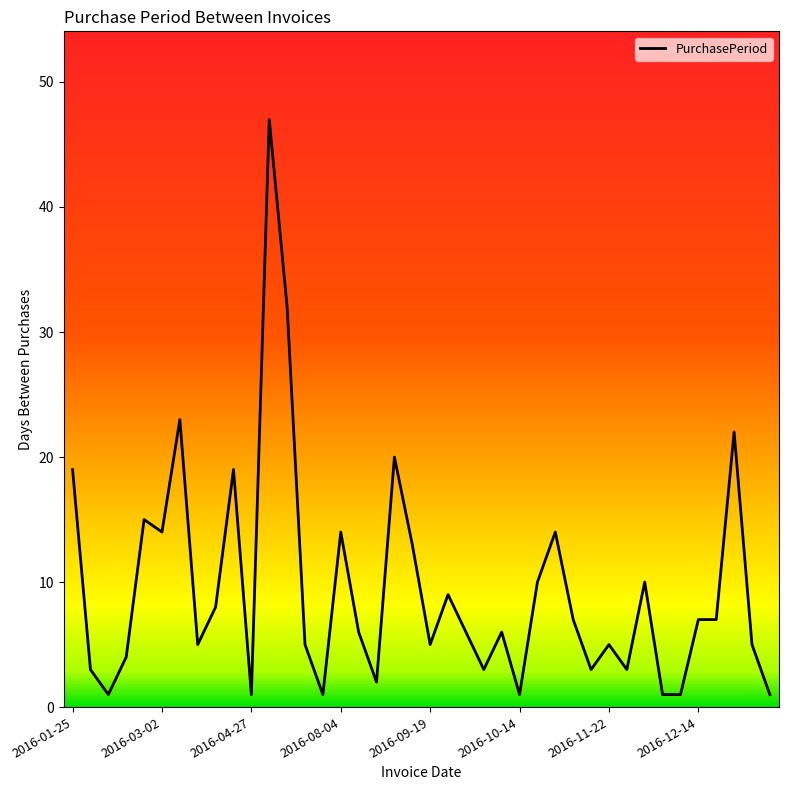

What is the greatest value displayed?

47